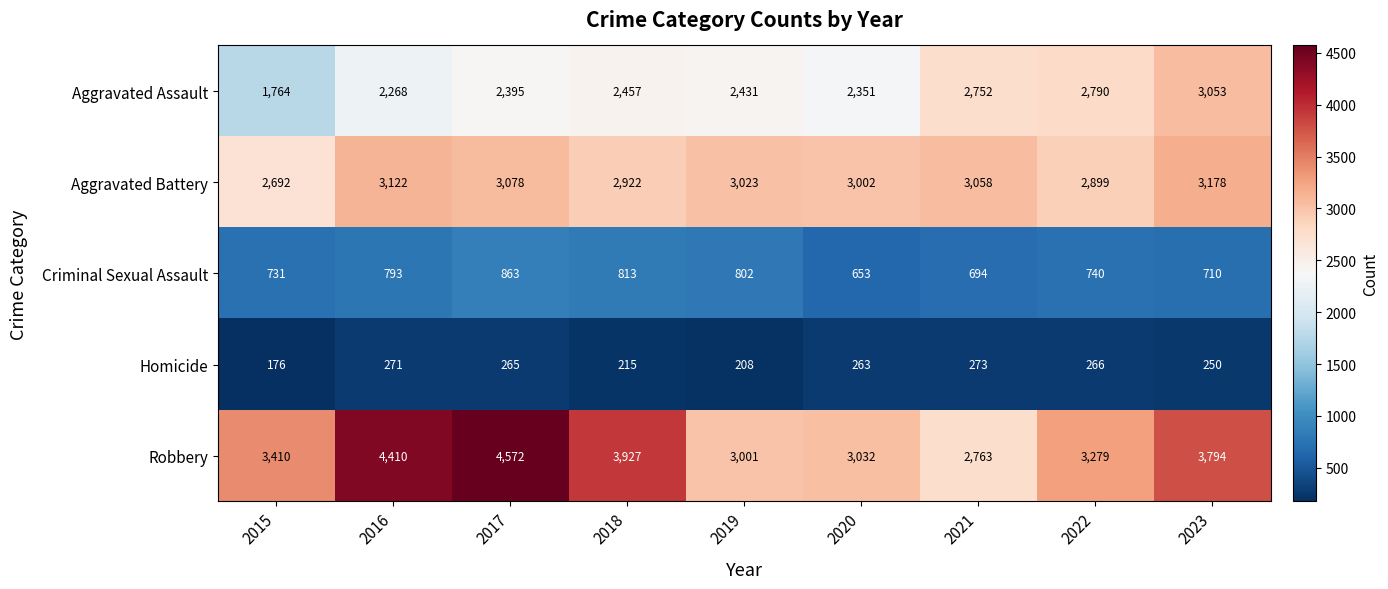

List the series in order of their peak value, highest first.

Robbery, Aggravated Battery, Aggravated Assault, Criminal Sexual Assault, Homicide